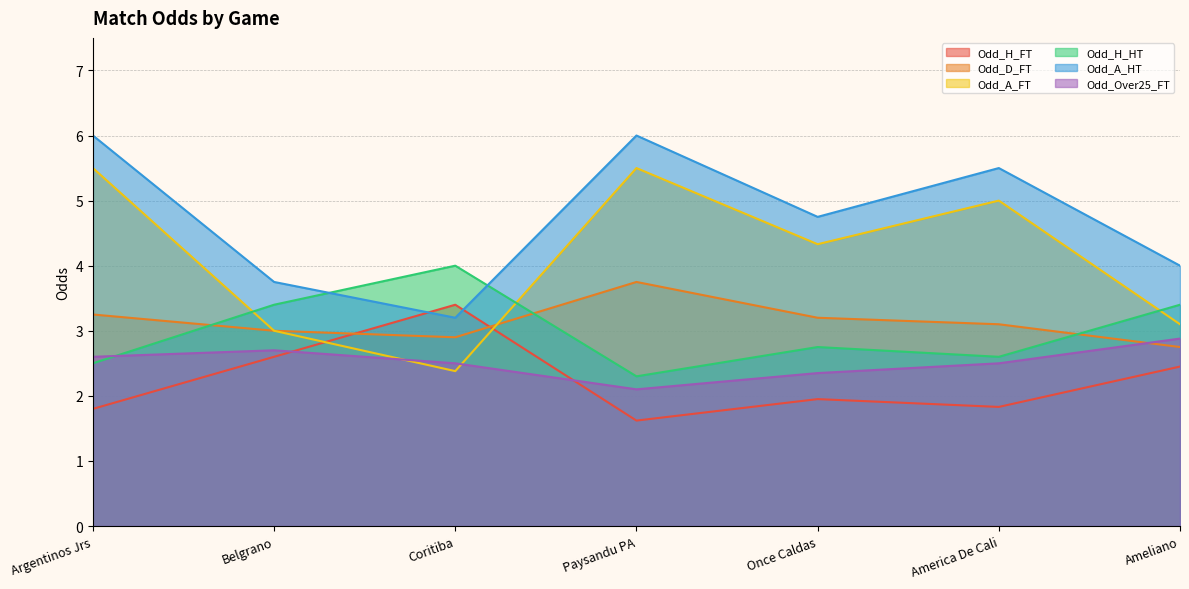

How many data points in Odd_A_HT are less than 4?

2